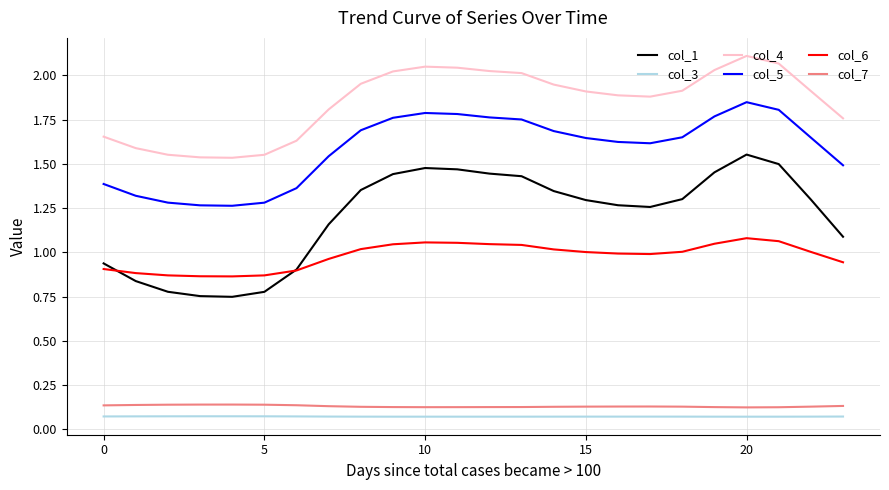

Which series has the largest total across all categories?

col_4